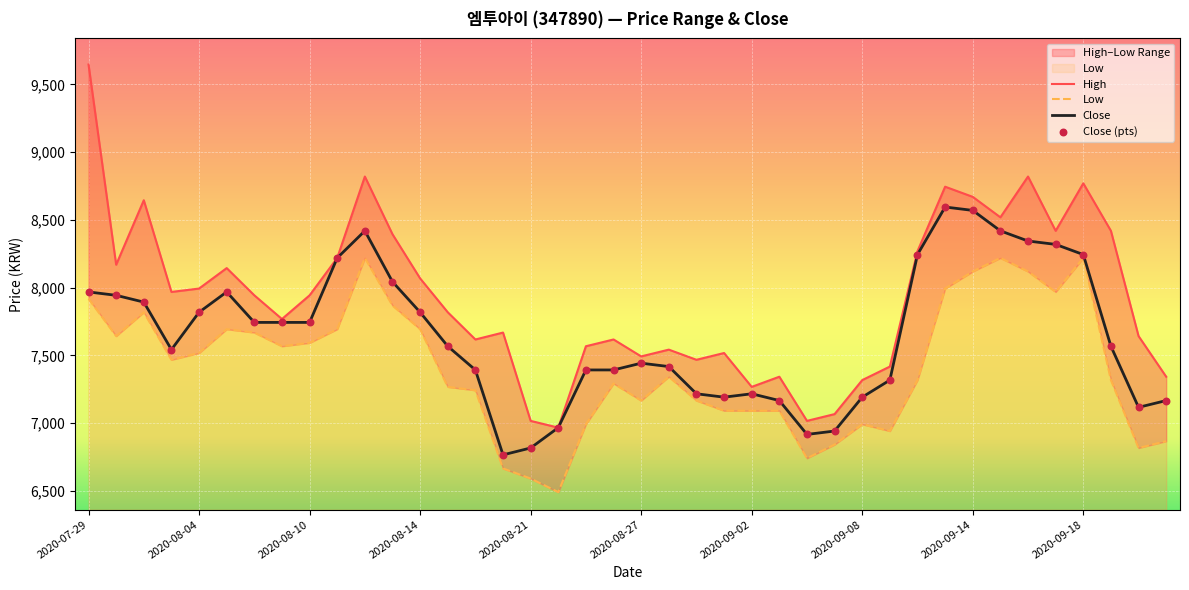

What is the total value across all series at 11?

32348